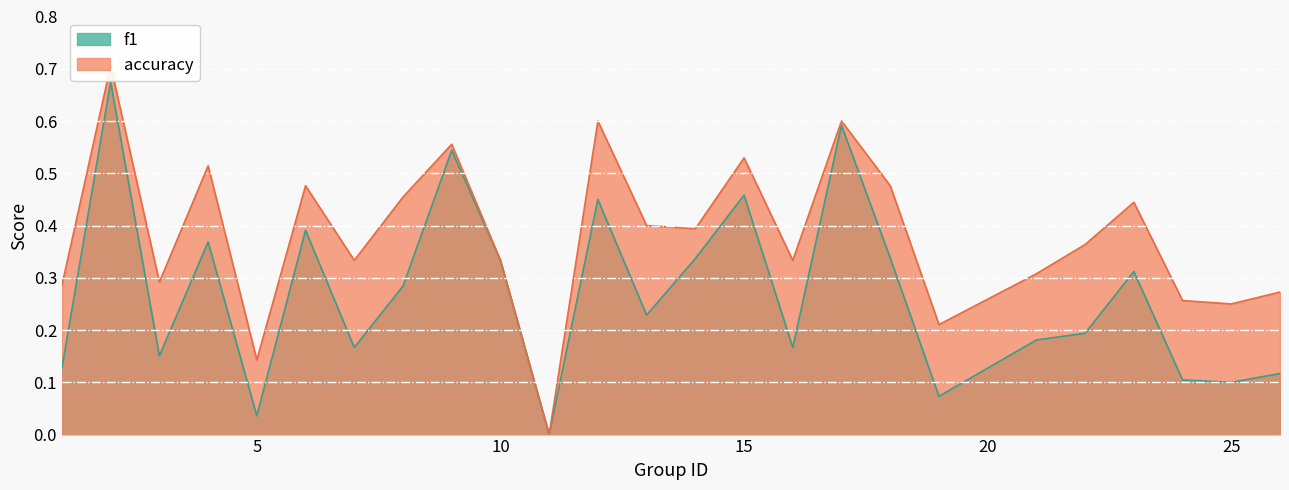

Does the chart display data point markers on the line(s)?

No